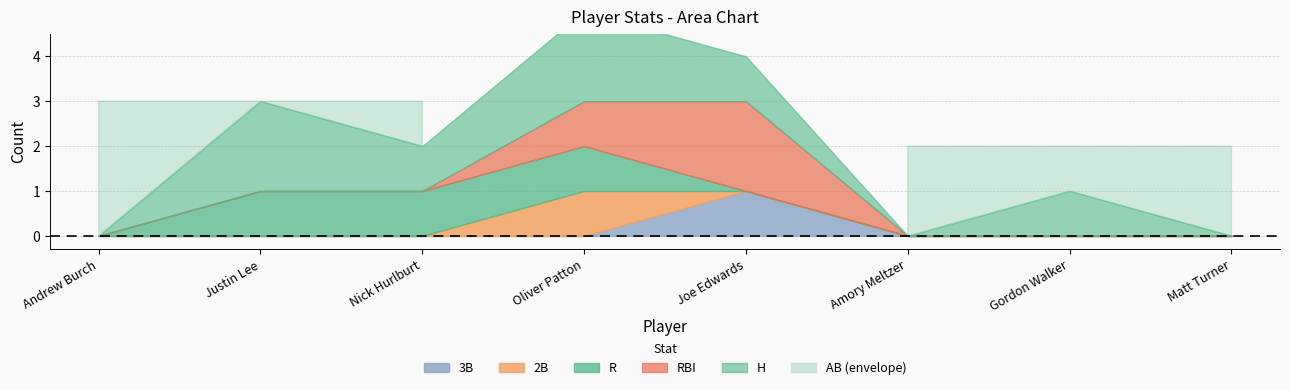

Reading left to right, what are all the values shown in this chart?

H: 0	2	1	2	1	0	1	0
RBI: 0	0	0	1	2	0	0	0
AB: 3	3	3	2	2	2	2	2
R: 0	1	1	1	0	0	0	0
2B: 0	0	0	1	0	0	0	0
3B: 0	0	0	0	1	0	0	0